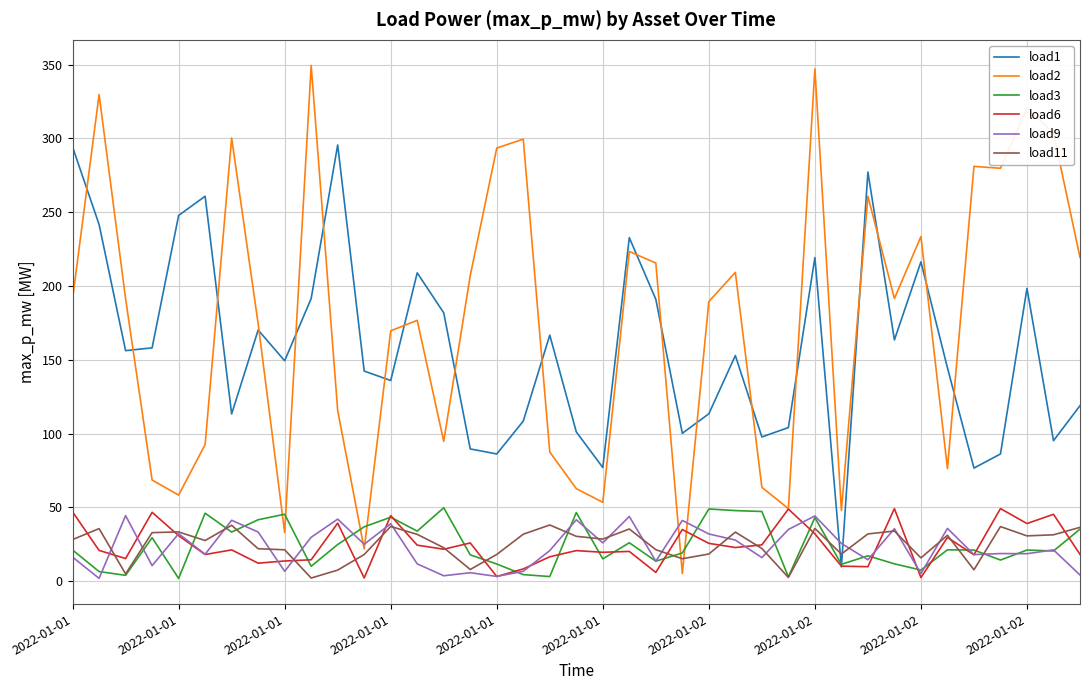

Which series has the largest range (max minus min)?

load2